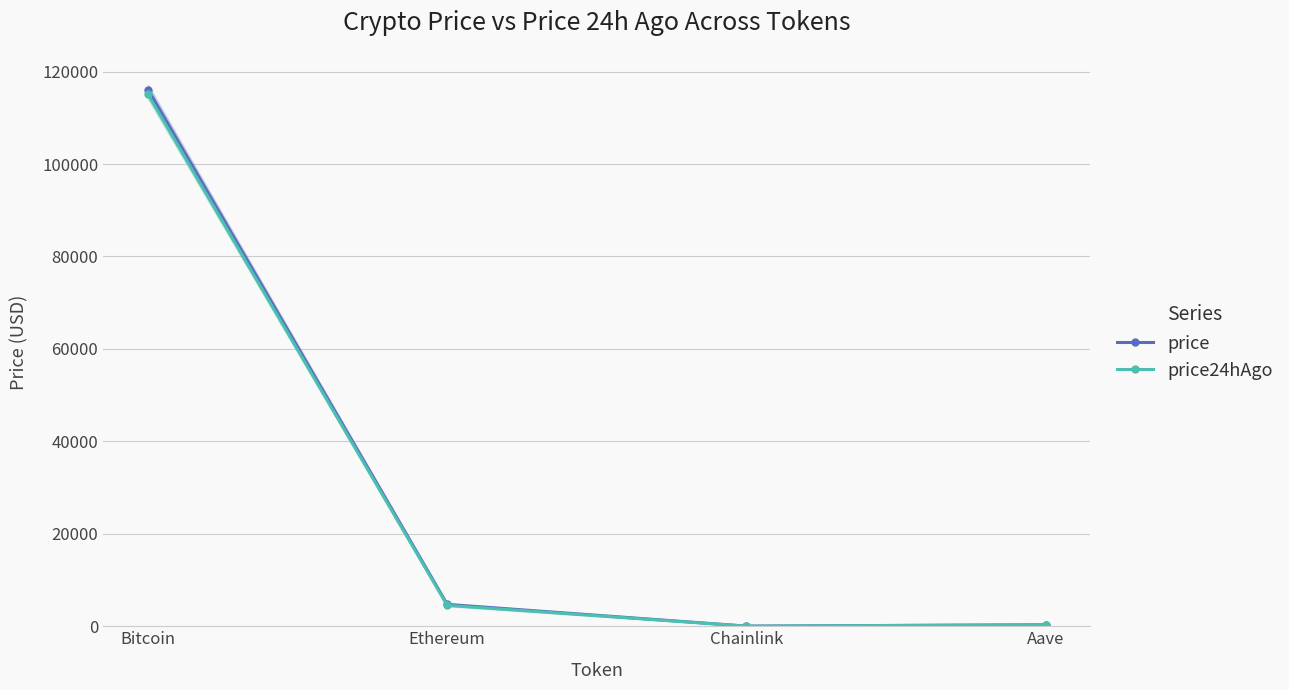

At Aave, list the series in order from largest to smallest.

price, price24hAgo